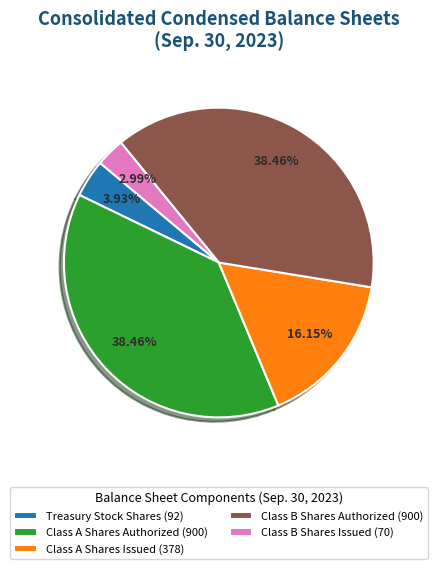

Is the sum of Class B Shares Issued (70) and Class B Shares Authorized (900) greater than half?

No